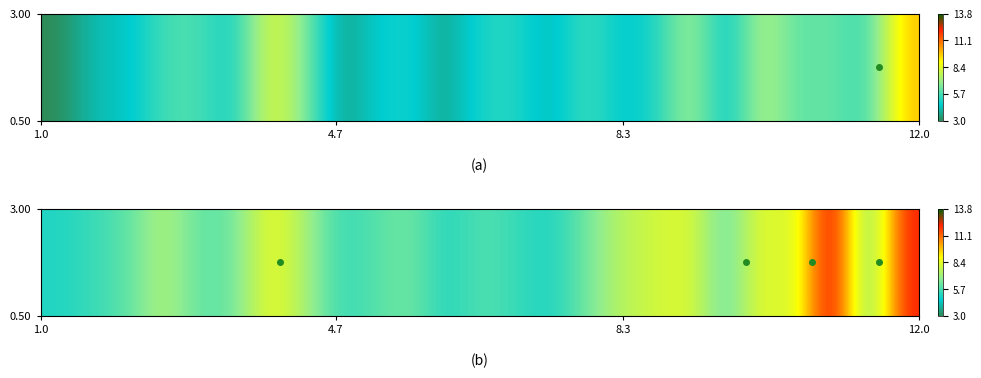

Reading left to right, what are all the values shown in this chart?

5.1	5.5	6.0	7.5	6.0	6.2	8.7	7.3	5.4	5.9	6.4	5.1	5.9	5.5	5.0	6.3	7.6	8.0	8.4	5.8	8.8	7.6	13.8	5.4	12.3